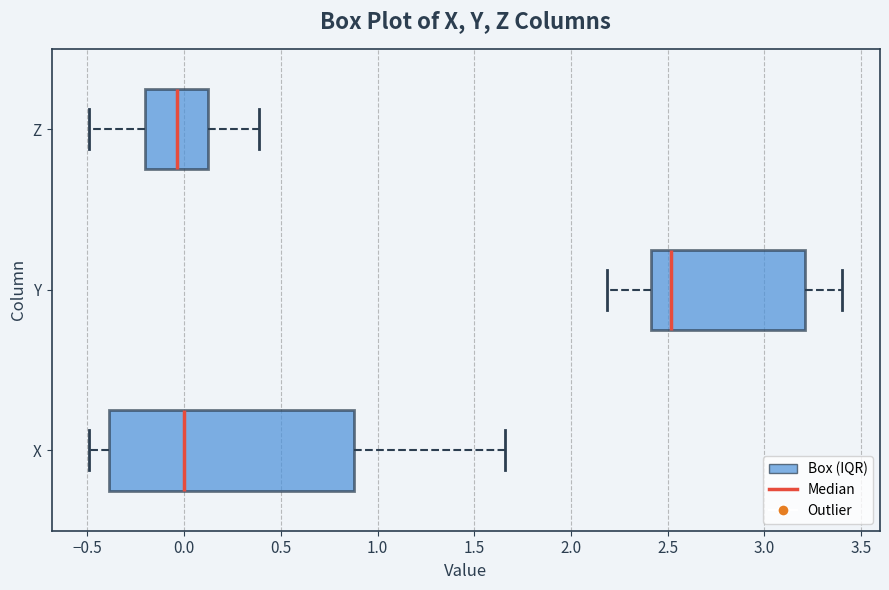

Reading bottom to top, transcribe this box plot: for each box, give where its median line is, the range the box spans, and where its two whiskers end, as read against the x-axis. The values are not printed on the chart, so give them approximately, as read against the axis.

X: median 0.00, box -0.40 to 0.90, whiskers -0.50 to 1.65
Y: median 2.50, box 2.40 to 3.20, whiskers 2.20 to 3.40
Z: median -0.05, box -0.20 to 0.10, whiskers -0.50 to 0.40